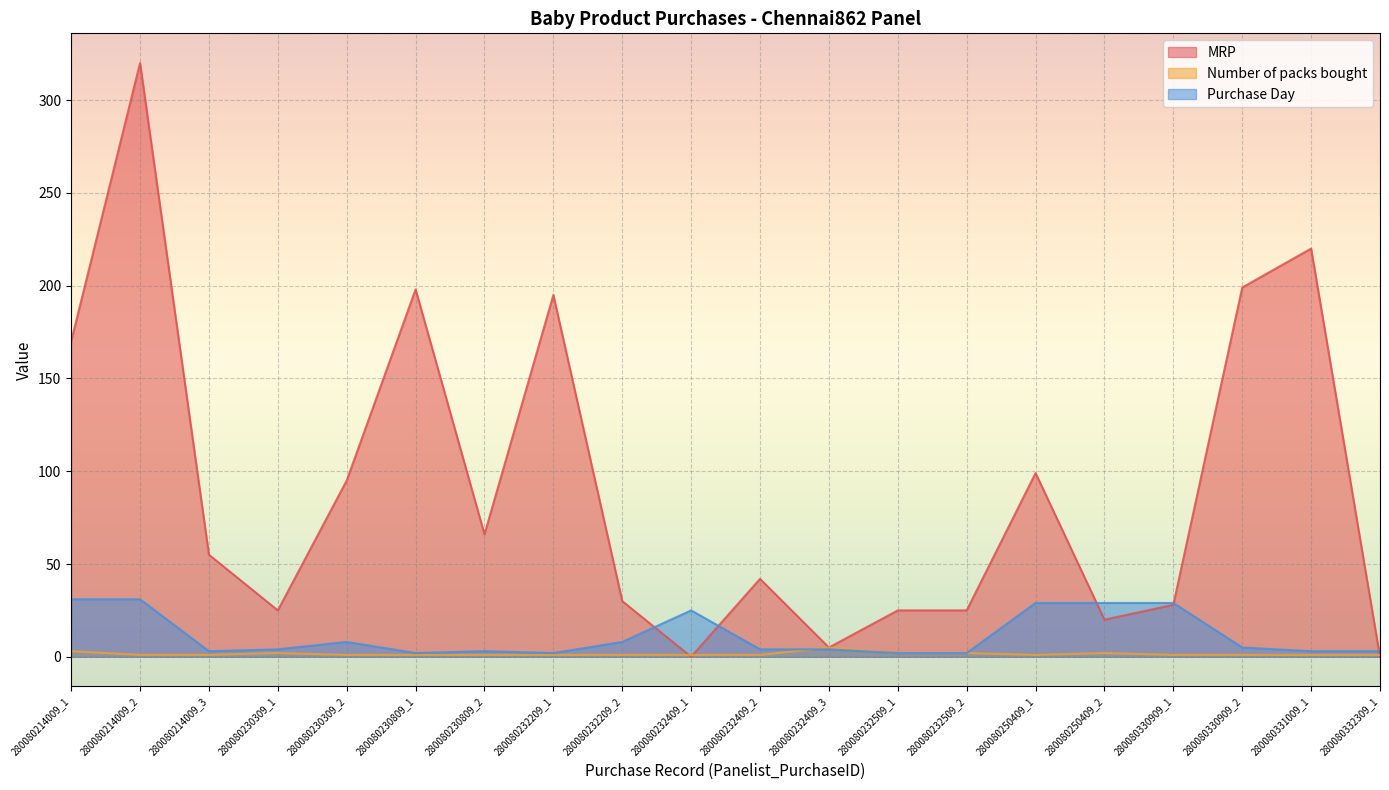

How many lines are shown in the chart?

3